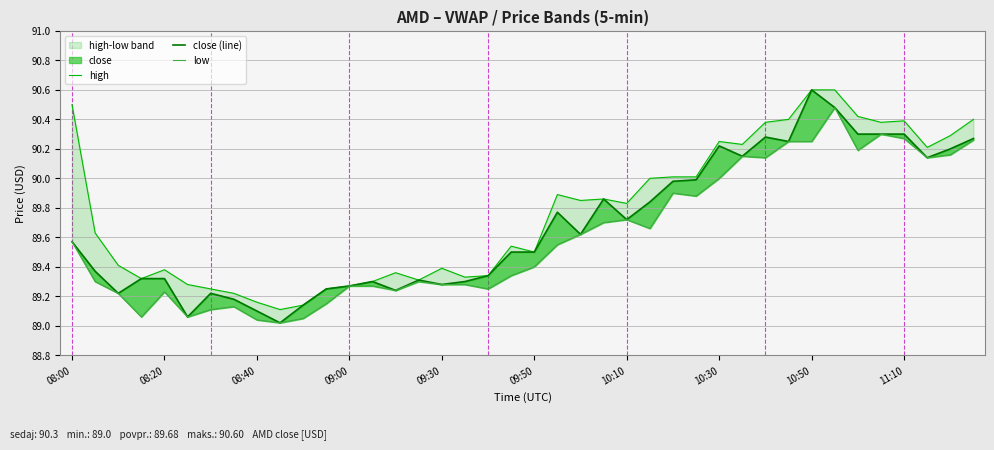

At how many categories does at least one series exceed 89?

40